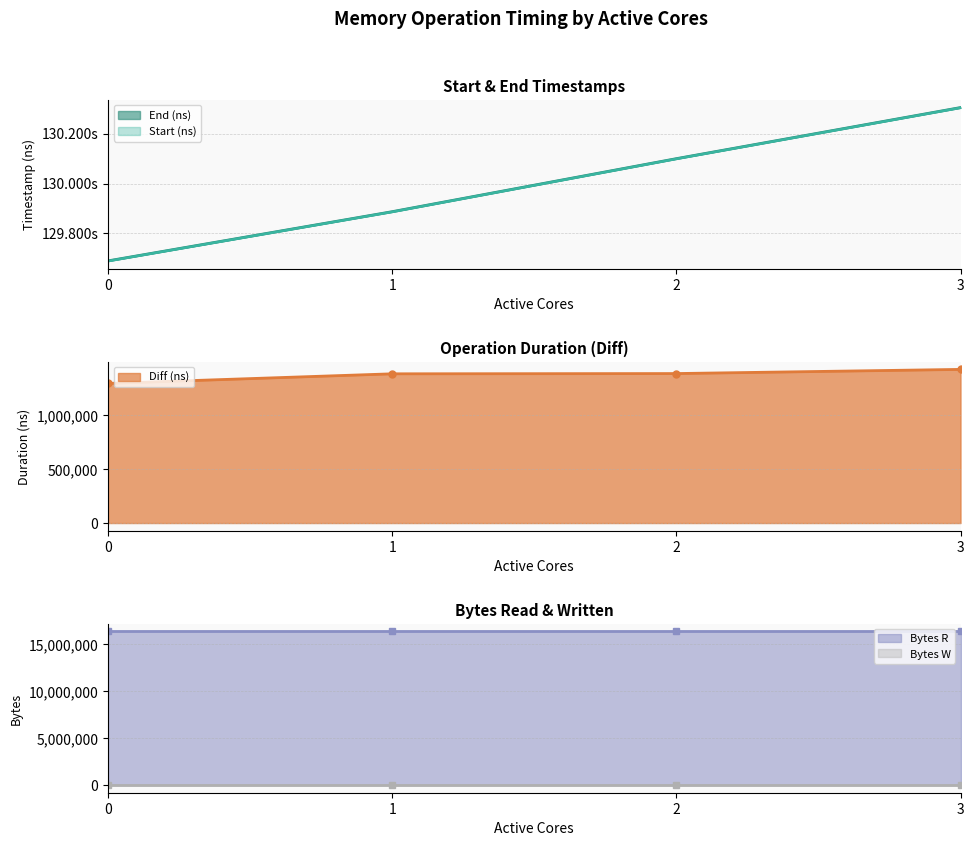

The value of Start (ns) at 2 is 130098661794. True or false?

True